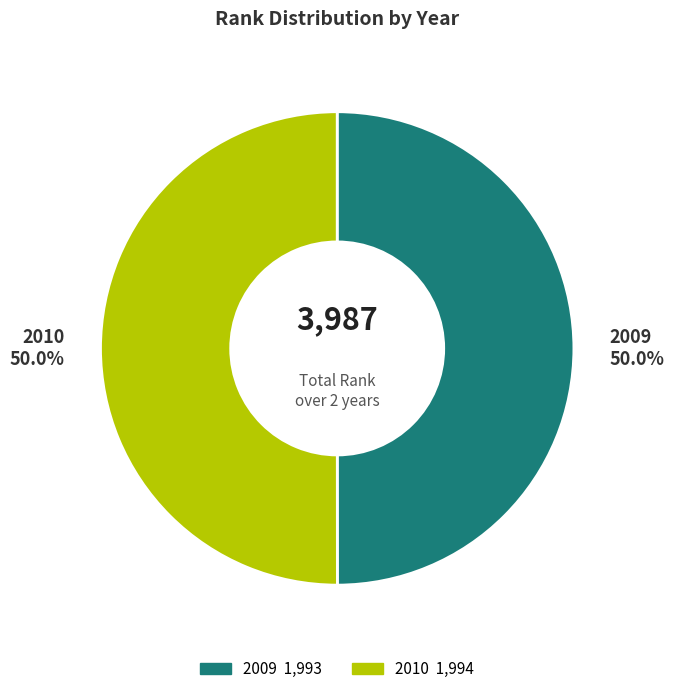

What is the ratio of the value at 2009 to the value at 2010?

1.0